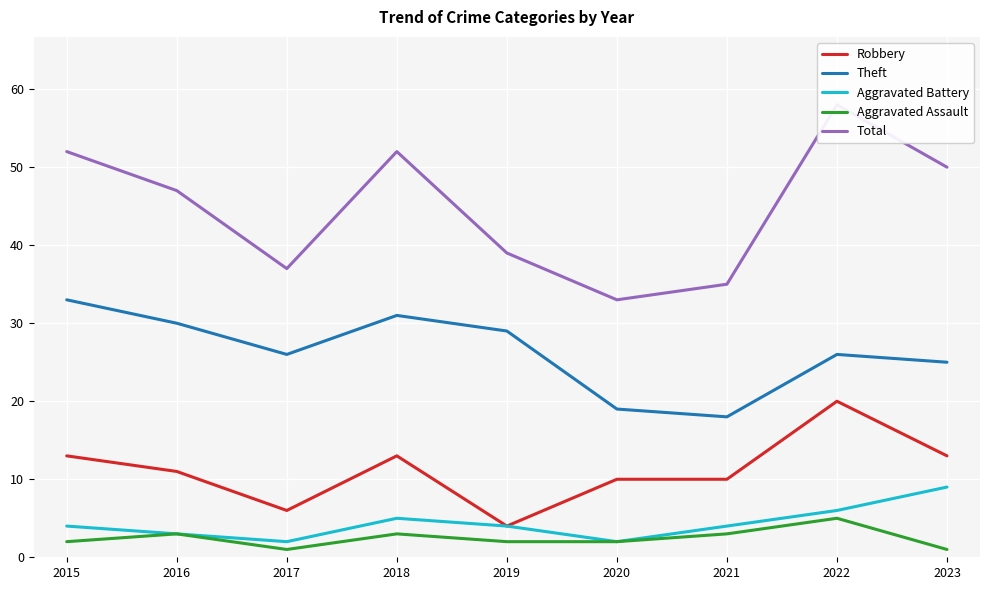

Between 2017 and 2023, which series saw the biggest shift?

Total